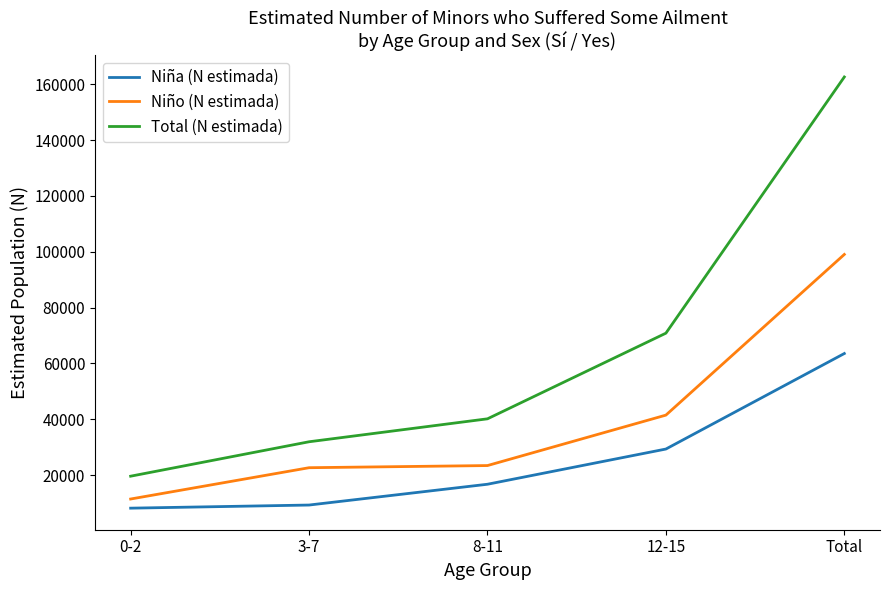

At which label is Total (N estimada) closest to 91100?

12-15